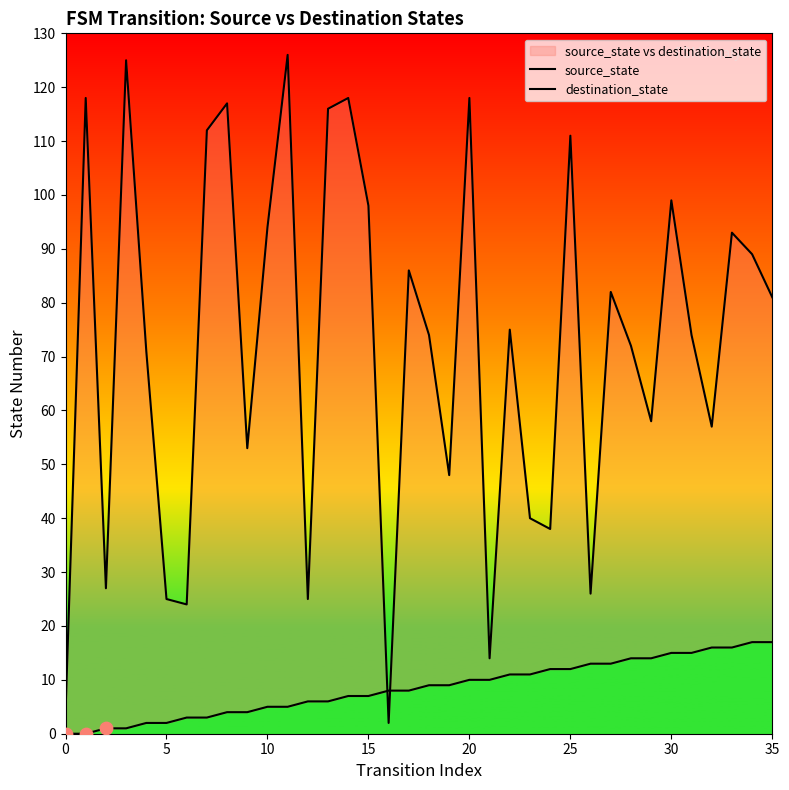

At which category is the sum across all series the highest?

11